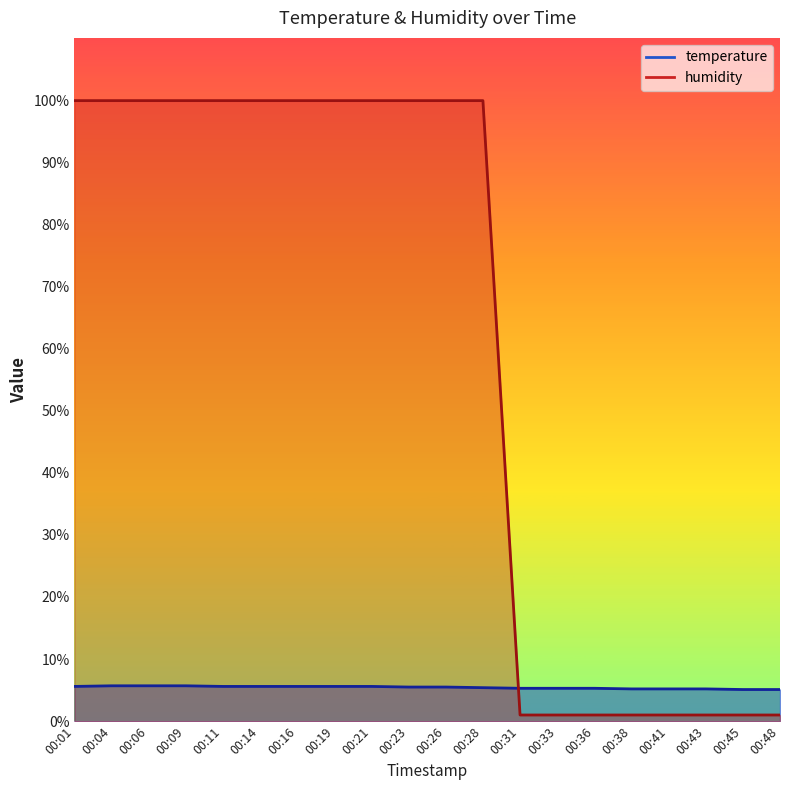

What is the highest value of the humidity series?

99.9